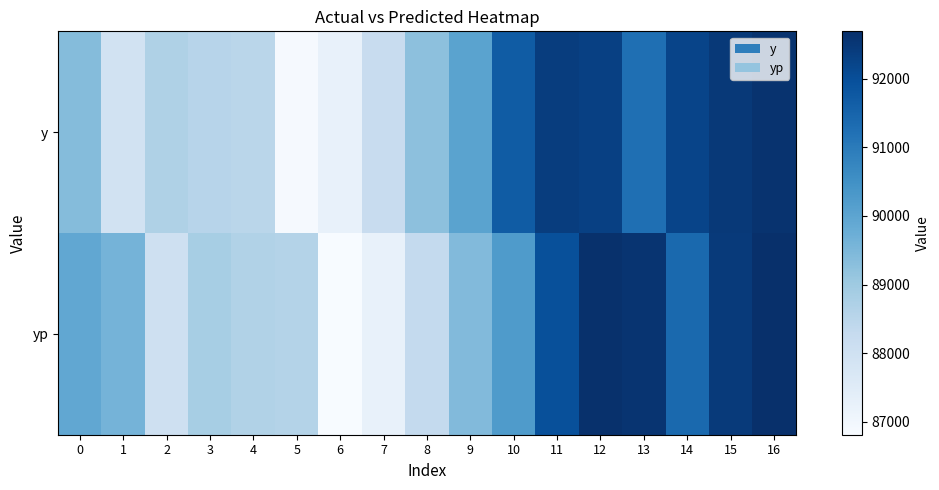

Rank the series by their average value, from highest to lowest.

y, yp